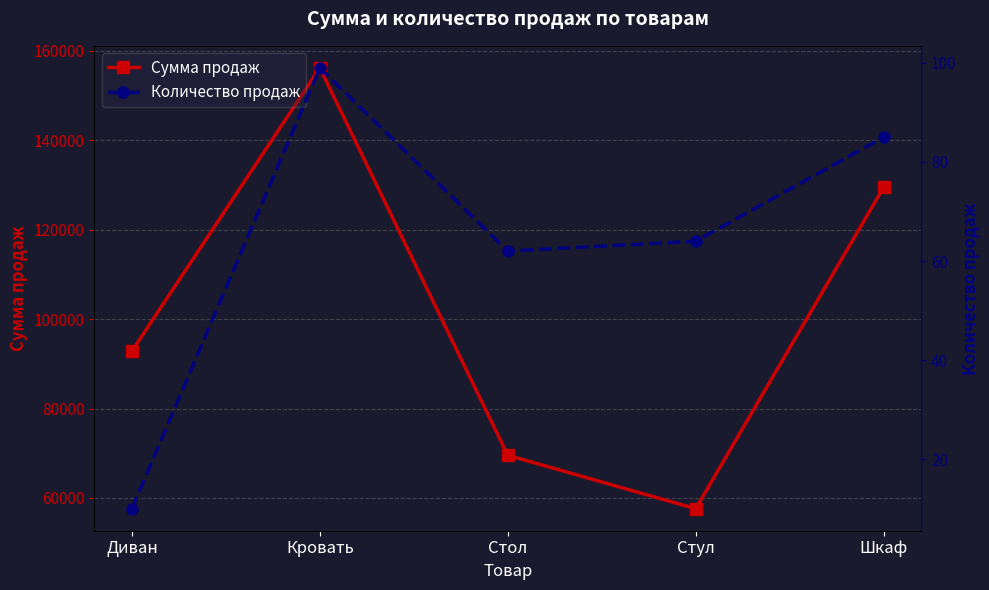

What is the approximate value of Сумма продаж at Шкаф, to the nearest 100?

129500